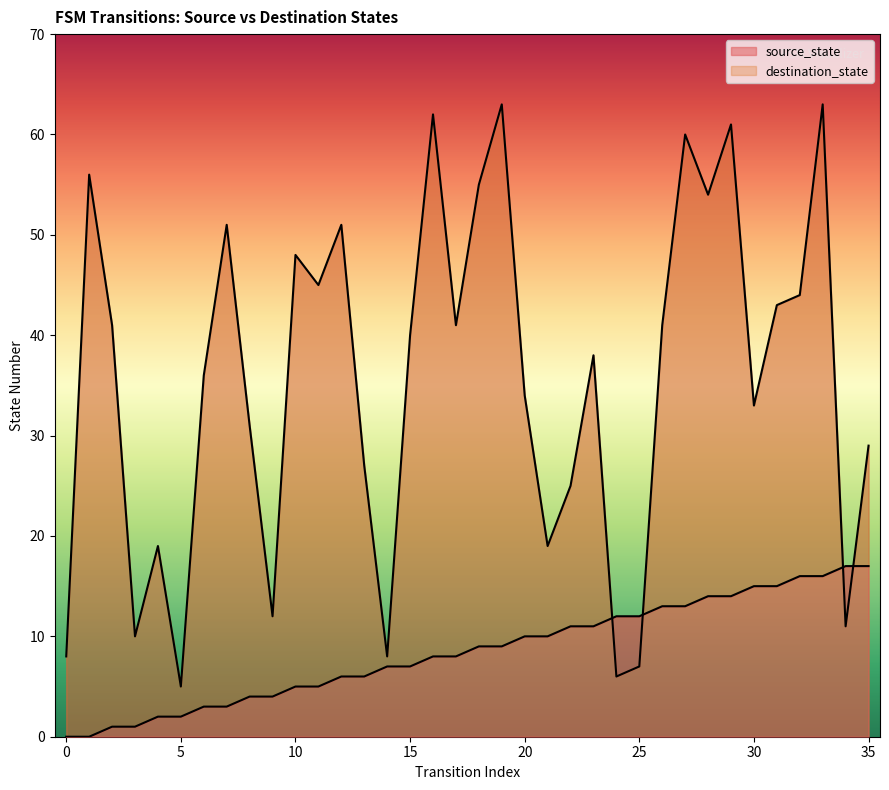

What is the value of the destination_state point at the 17th from the left?

62